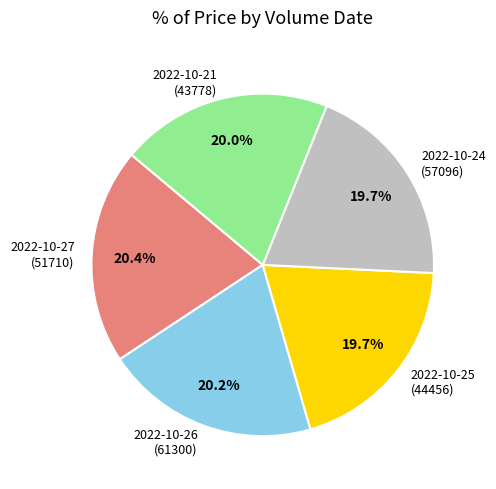

Combined, what portion of the pie is 2022-10-25 (44456) and 2022-10-21 (43778)?

39.7%